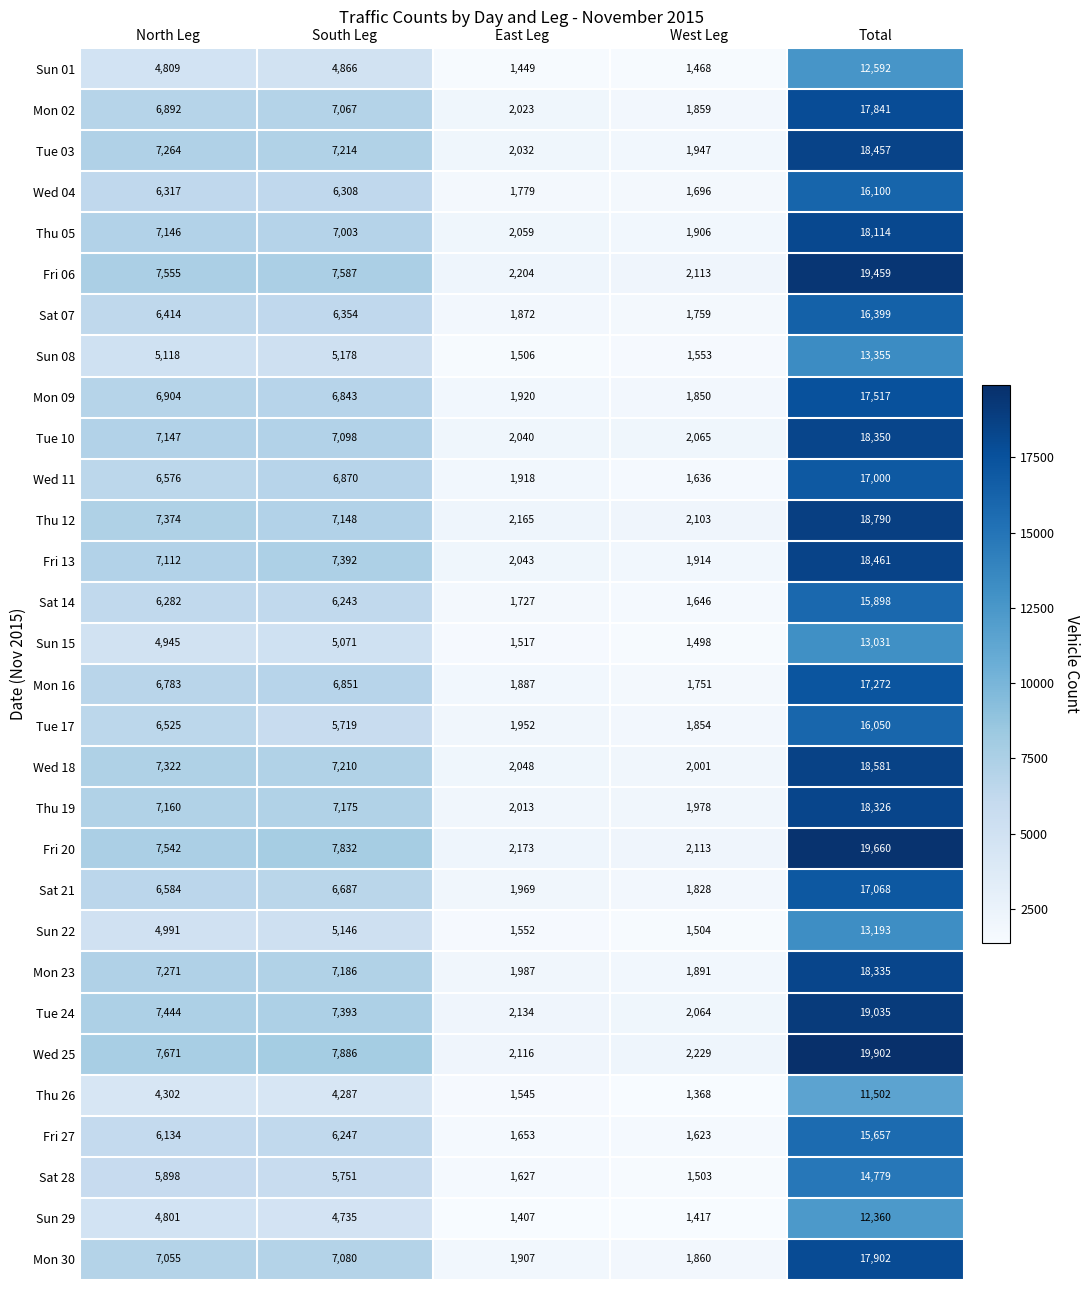

What is the sum of all Tue 03 values?

36914